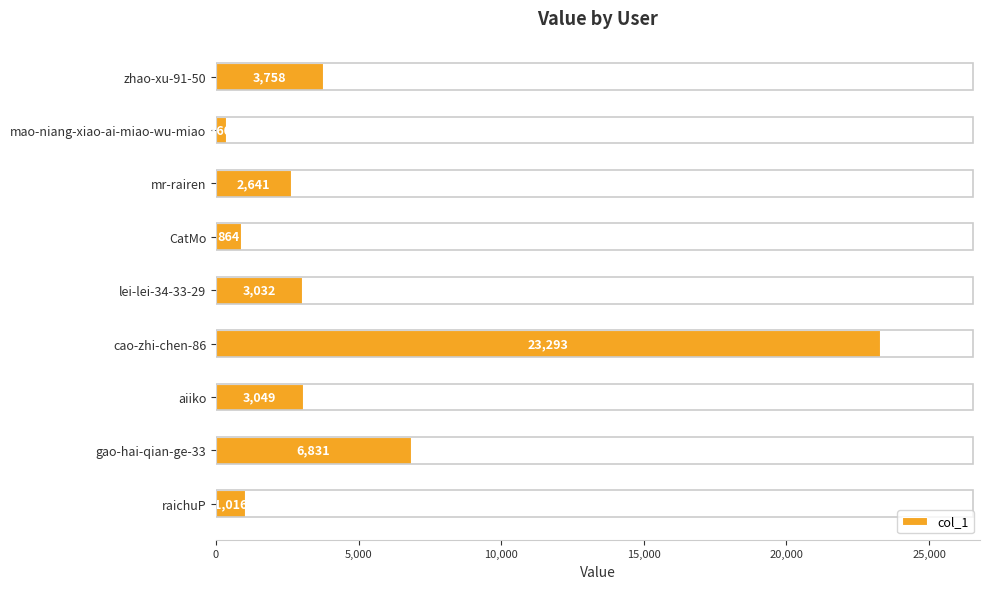

Rank the categories by value from lowest to highest.

mao-niang-xiao-ai-miao-wu-miao, CatMo, raichuP, mr-rairen, lei-lei-34-33-29, aiiko, zhao-xu-91-50, gao-hai-qian-ge-33, cao-zhi-chen-86